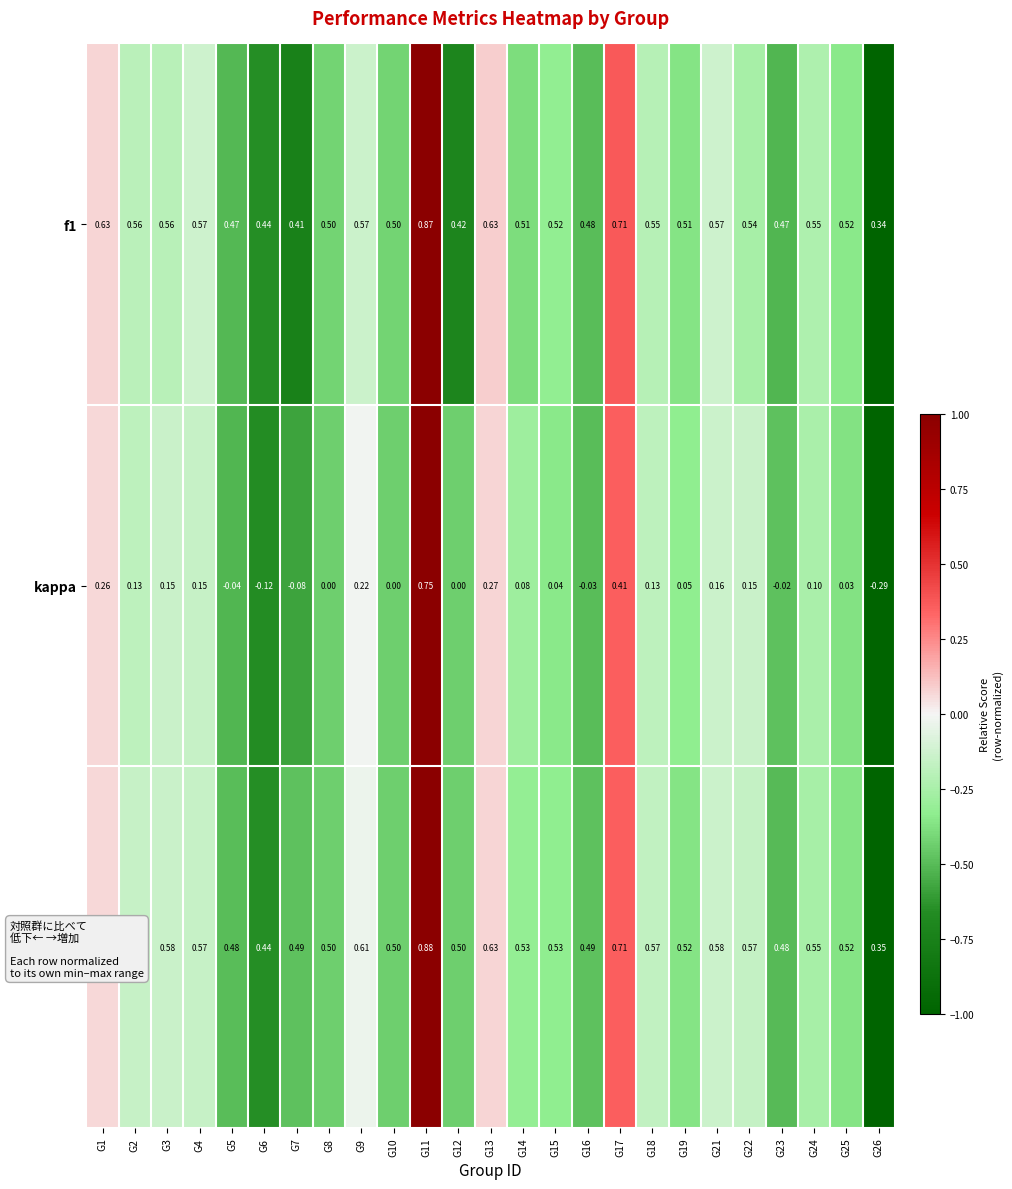

Which series has the largest range (max minus min)?

kappa